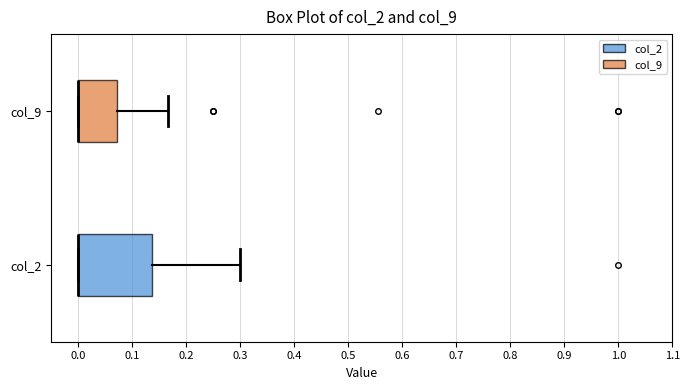

Reading bottom to top, transcribe this box plot: for each box, give where its median line is, the range the box spans, and where its two whiskers end, as read against the x-axis. The values are not printed on the chart, so give them approximately, as read against the axis.

col_2: median 0.00 (drawn on the box's left edge), box 0.00 to 0.14, whiskers 0.00 to 0.30
col_9: median 0.00 (drawn on the box's left edge), box 0.00 to 0.07, whiskers 0.00 to 0.17